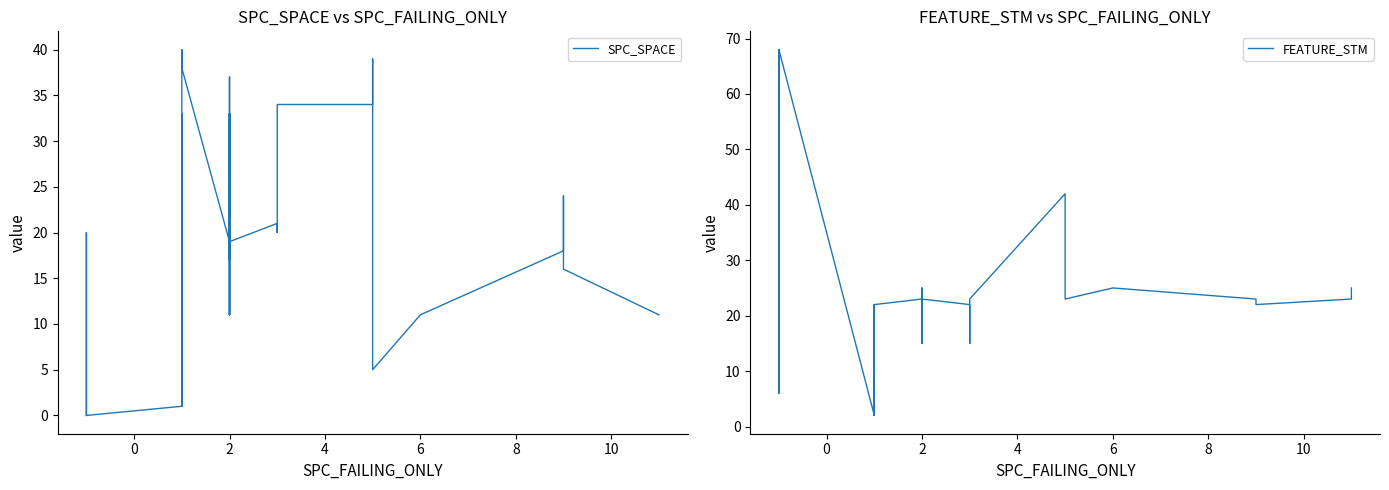

Does the chart have visible grid lines?

No